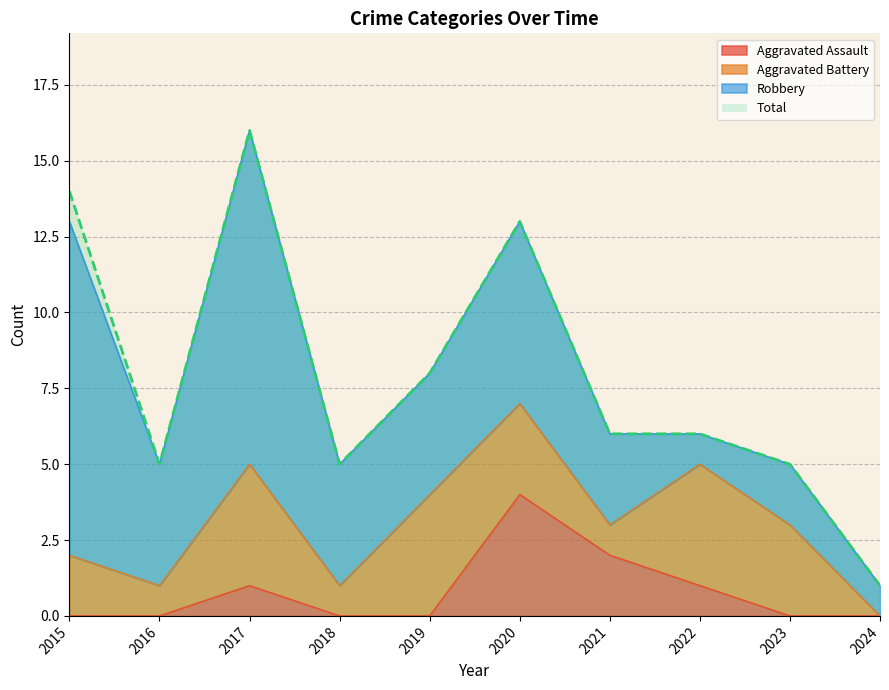

How many data points in Aggravated Assault are above 0?

4